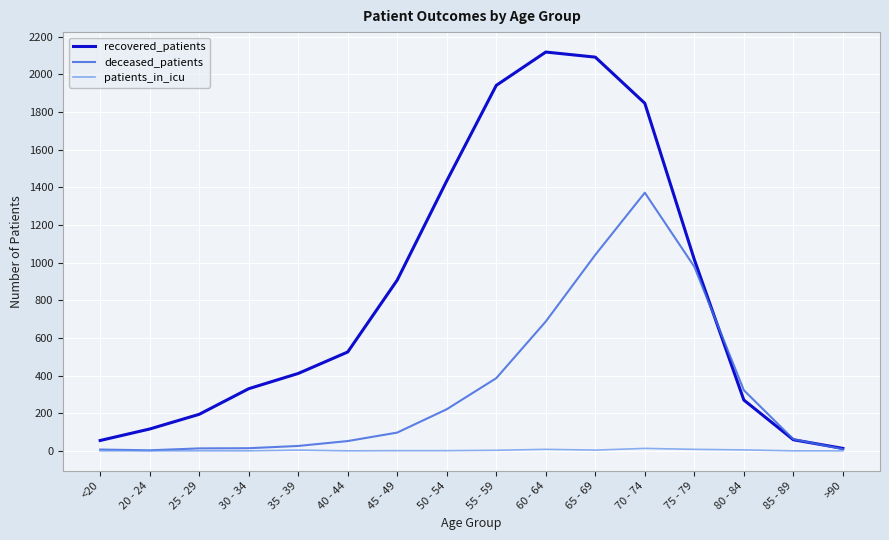

How many lines are shown in the chart?

3